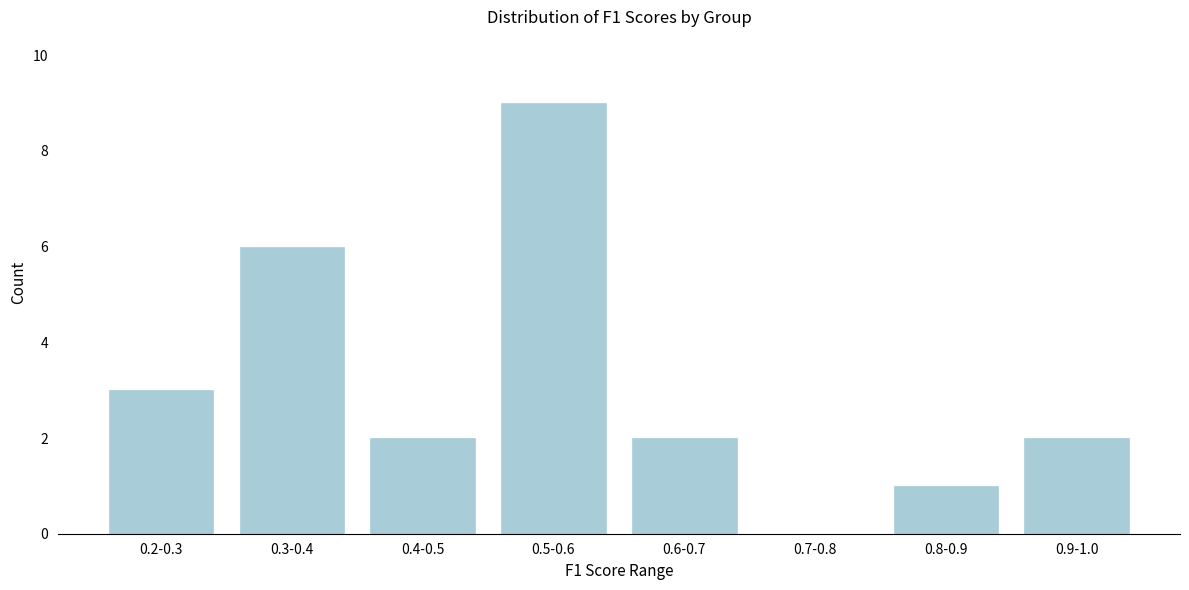

Reading left to right, what are all the values shown in this chart?

0.2-0.3=3	0.3-0.4=6	0.4-0.5=2	0.5-0.6=9	0.6-0.7=2	0.7-0.8=0	0.8-0.9=1	0.9-1.0=2